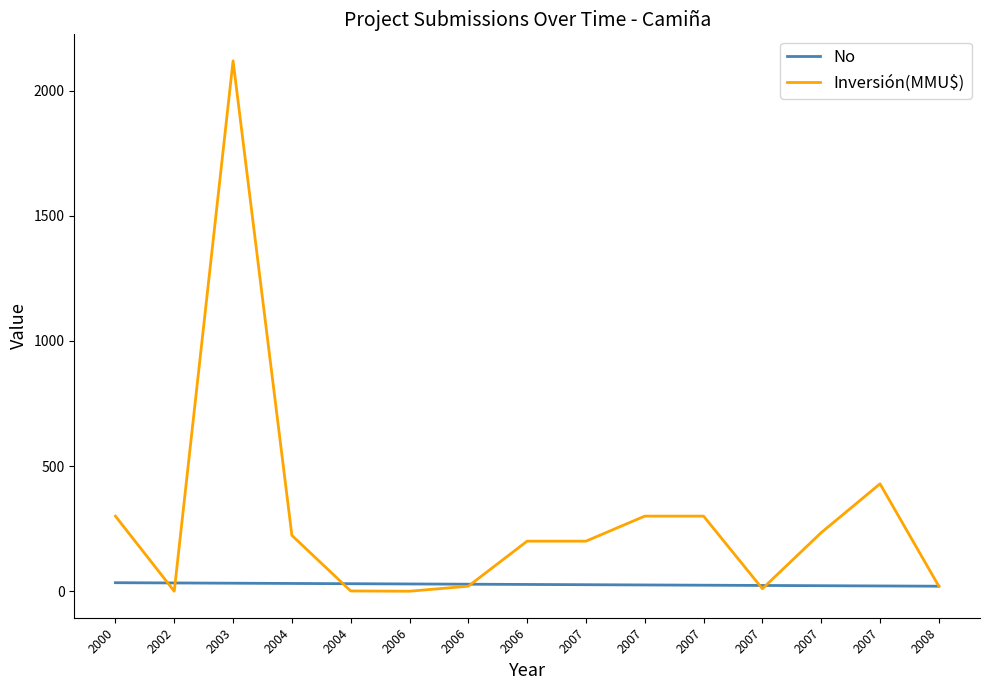

Is this an area chart (filled region under the line)?

No